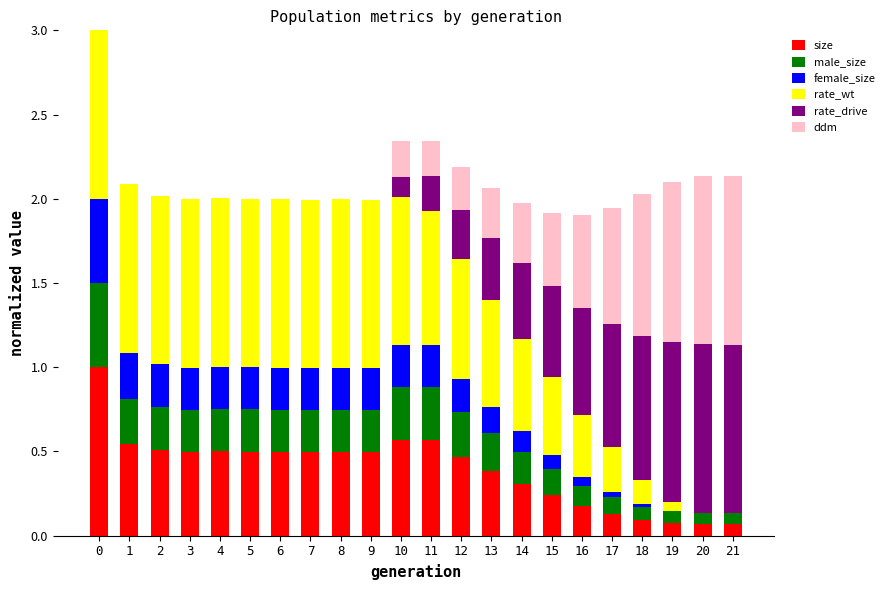

True or false: size has a value of 0.8 at 4.

False